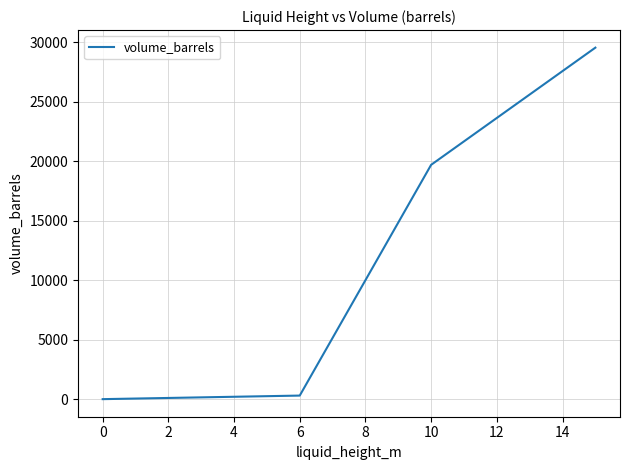

What is the maximum value shown in the chart?

29562